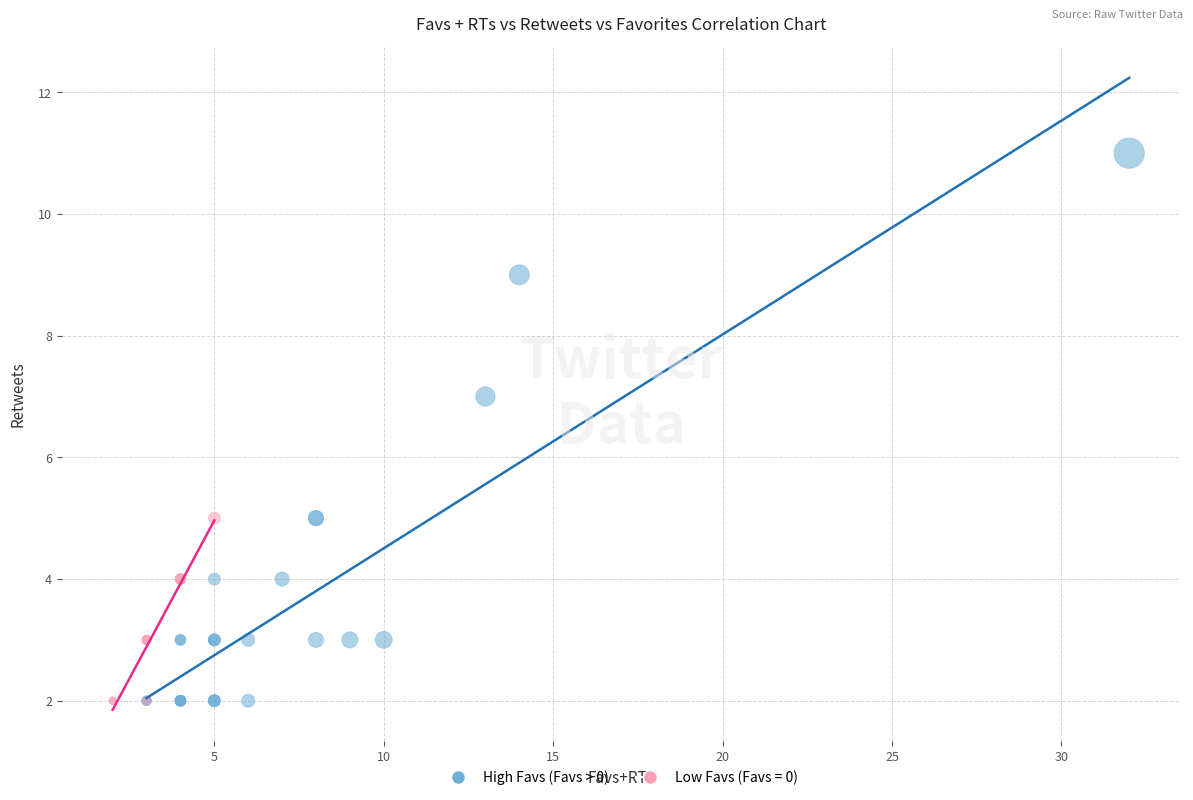

Which series has the largest Y range (max minus min)?

High Favs (Favs > 0)